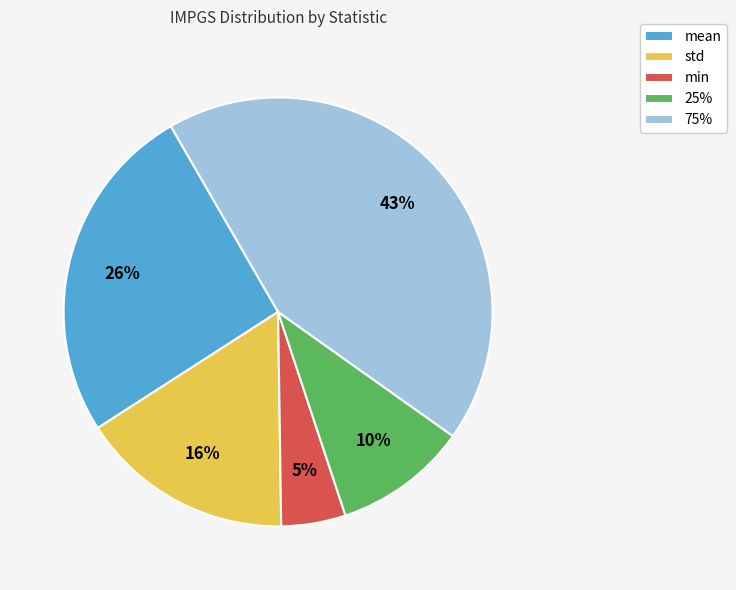

What is the largest slice in the pie chart?

75%